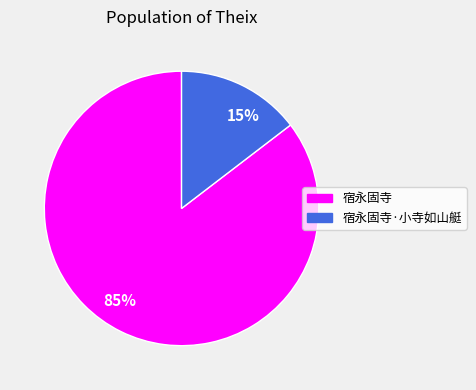

Rank the categories by value from highest to lowest.

宿永固寺, 宿永固寺·小寺如山艇